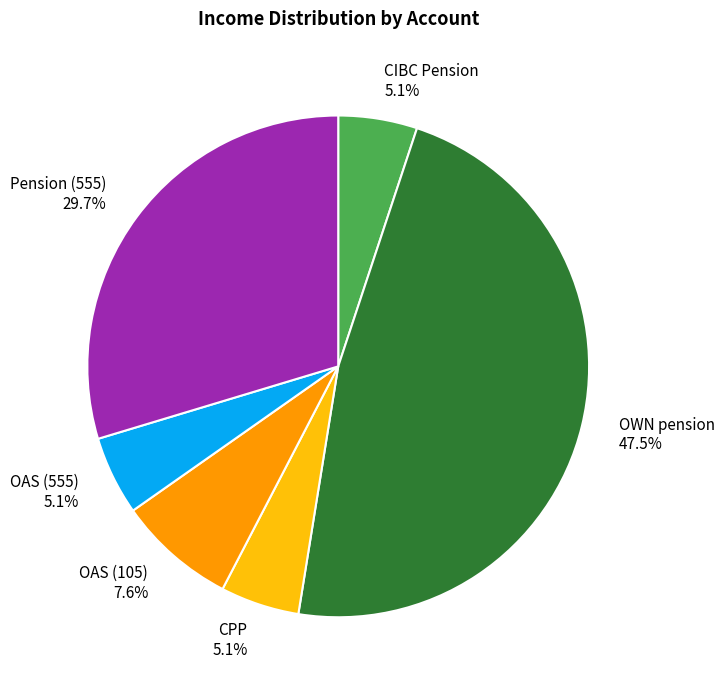

What is the largest slice in the pie chart?

OWN pension